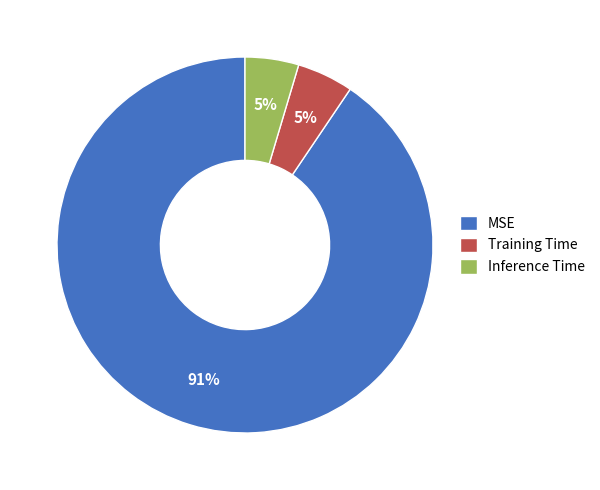

Does any single category account for the majority?

Yes